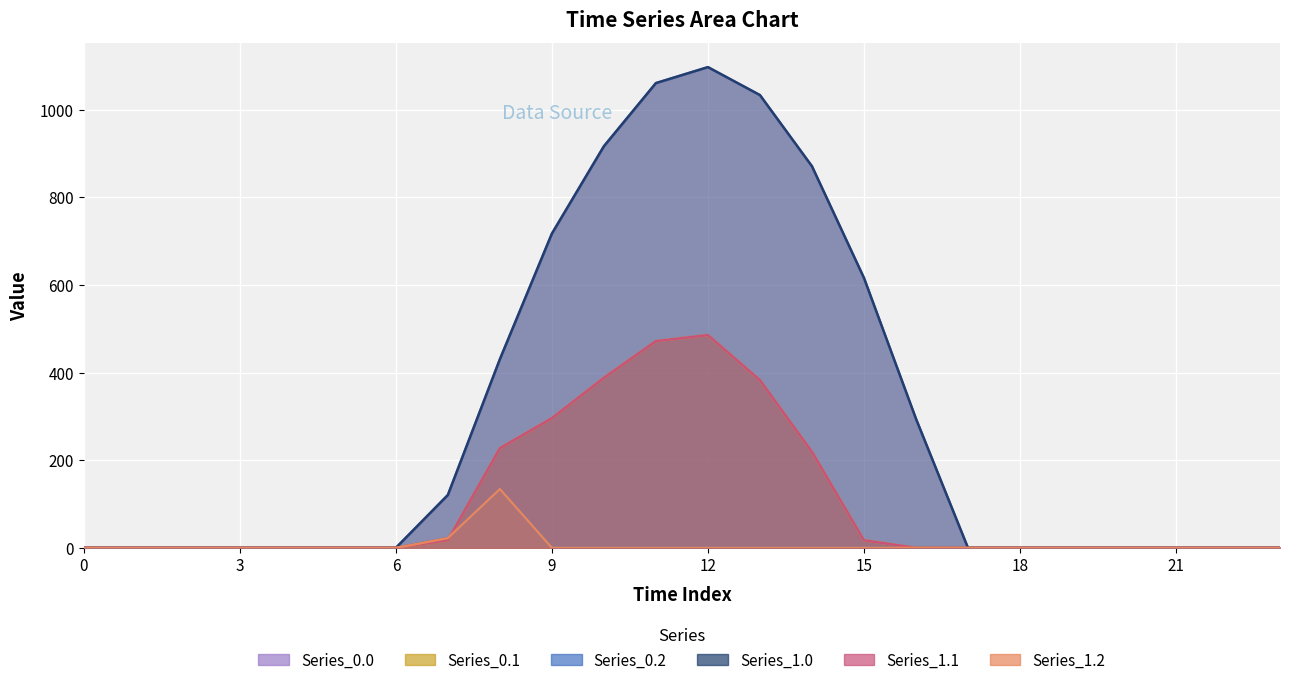

Reading right to left, transcribe all the data shown in this chart.

Series_0.0: 0.0	0.0	0.0	0.0	0.0	0.0	0.0	294.5	615.9	870.6	1032.9	1096.7	1060.3	916.2	716.9	430.3	120.6	0.0	0.0	0.0	0.0	0.0	0.0	0.0
Series_0.1: 0.0	0.0	0.0	0.0	0.0	0.0	0.0	0.0	17.3	219.2	382.7	485.4	471.7	388.1	295.9	227.5	17.7	0.0	0.0	0.0	0.0	0.0	0.0	0.0
Series_0.2: 0.0	0.0	0.0	0.0	0.0	0.0	0.0	0.0	0.0	0.0	0.0	0.0	0.0	0.0	0.0	134.2	22.3	0.0	0.0	0.0	0.0	0.0	0.0	0.0
Series_1.0: 0.0	0.0	0.0	0.0	0.0	0.0	0.0	294.5	615.9	870.6	1032.9	1096.7	1060.3	916.2	716.9	430.3	120.6	0.0	0.0	0.0	0.0	0.0	0.0	0.0
Series_1.1: 0.0	0.0	0.0	0.0	0.0	0.0	0.0	0.0	17.3	219.2	382.7	485.4	471.7	388.1	295.9	227.5	17.7	0.0	0.0	0.0	0.0	0.0	0.0	0.0
Series_1.2: 0.0	0.0	0.0	0.0	0.0	0.0	0.0	0.0	0.0	0.0	0.0	0.0	0.0	0.0	0.0	134.2	22.3	0.0	0.0	0.0	0.0	0.0	0.0	0.0